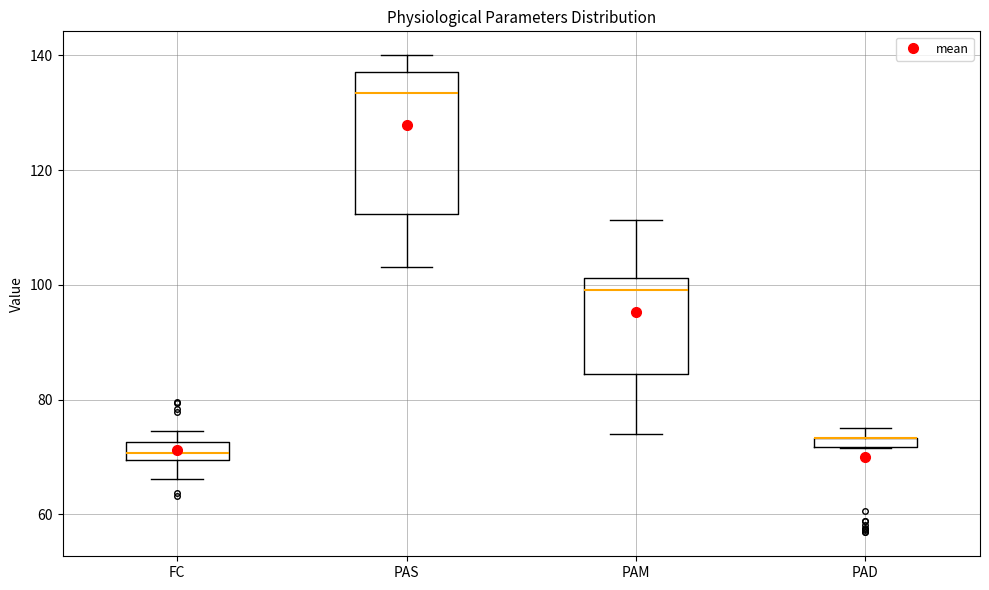

Where is the upper edge of the box for FC on the y-axis? The values are not printed on the chart, so give them approximately, as read against the axis.

72